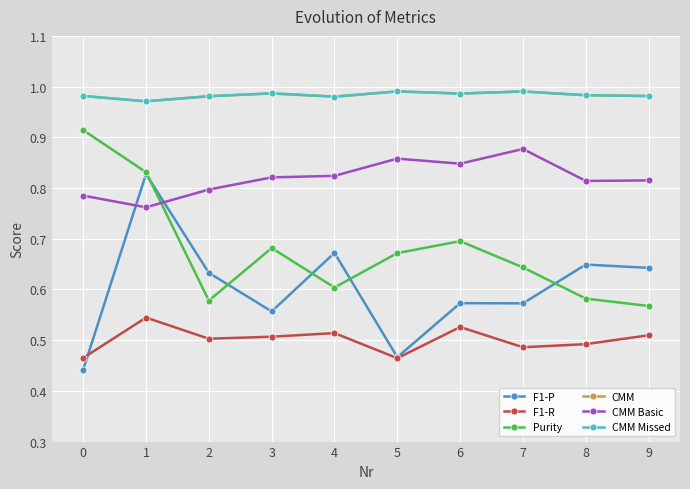

True or false: CMM Basic has more than 1 interior local peaks.

True